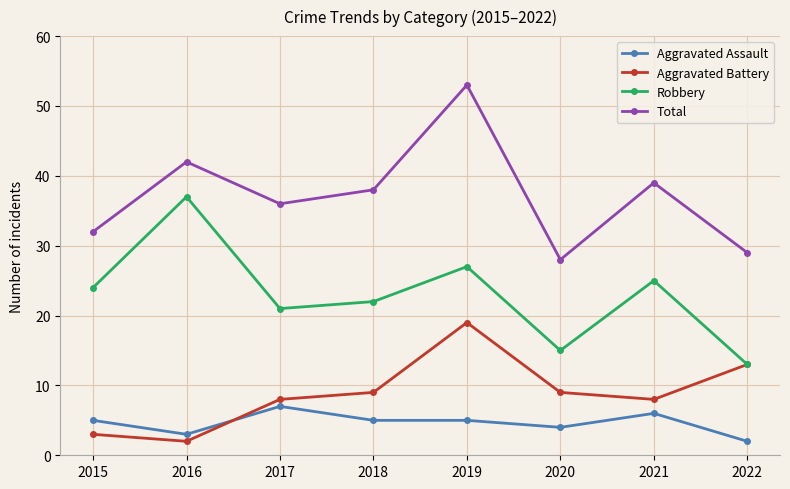

The Aggravated Assault series shows 5 at 2018. True or false?

True